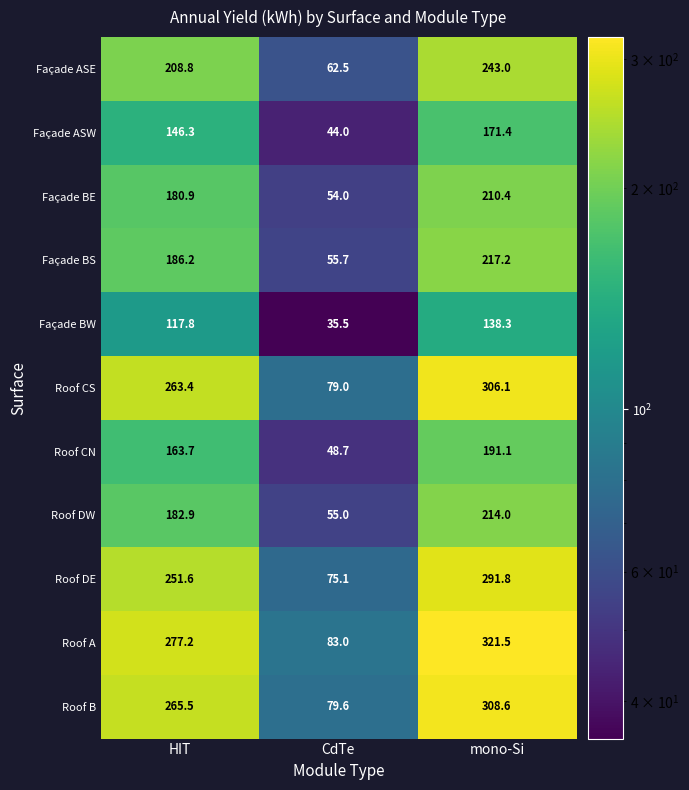

Rank the series by their maximum value, from lowest to highest.

Façade BW, Façade ASW, Roof CN, Façade BE, Roof DW, Façade BS, Façade ASE, Roof DE, Roof CS, Roof B, Roof A